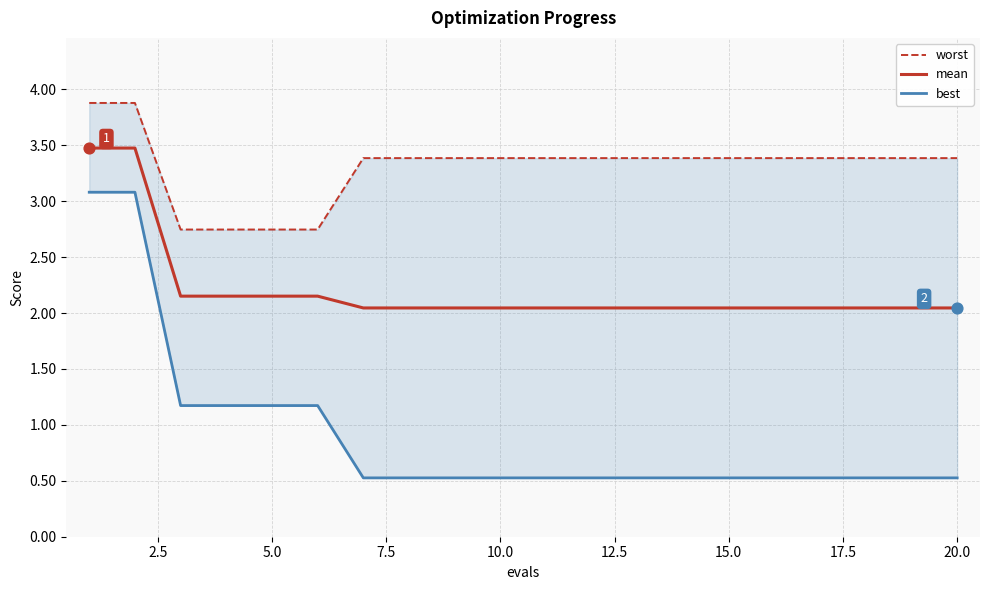

Which series has the largest total across all categories?

worst